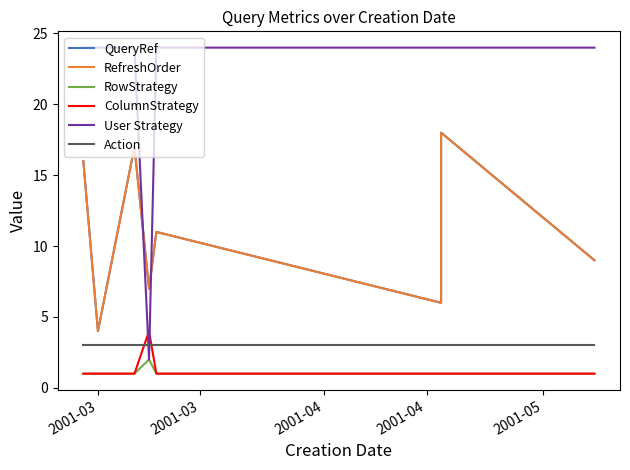

What is the sum of all ColumnStrategy values?

11